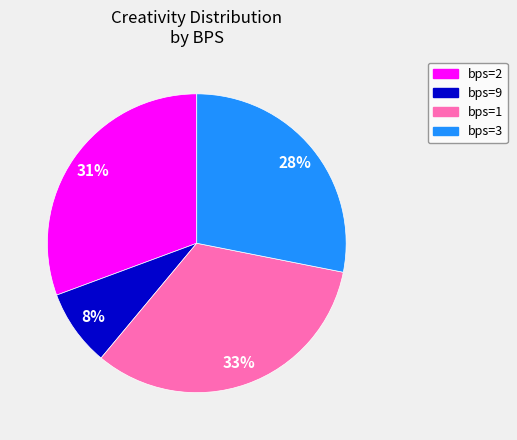

Is there any slice that represents more than half of the pie?

No